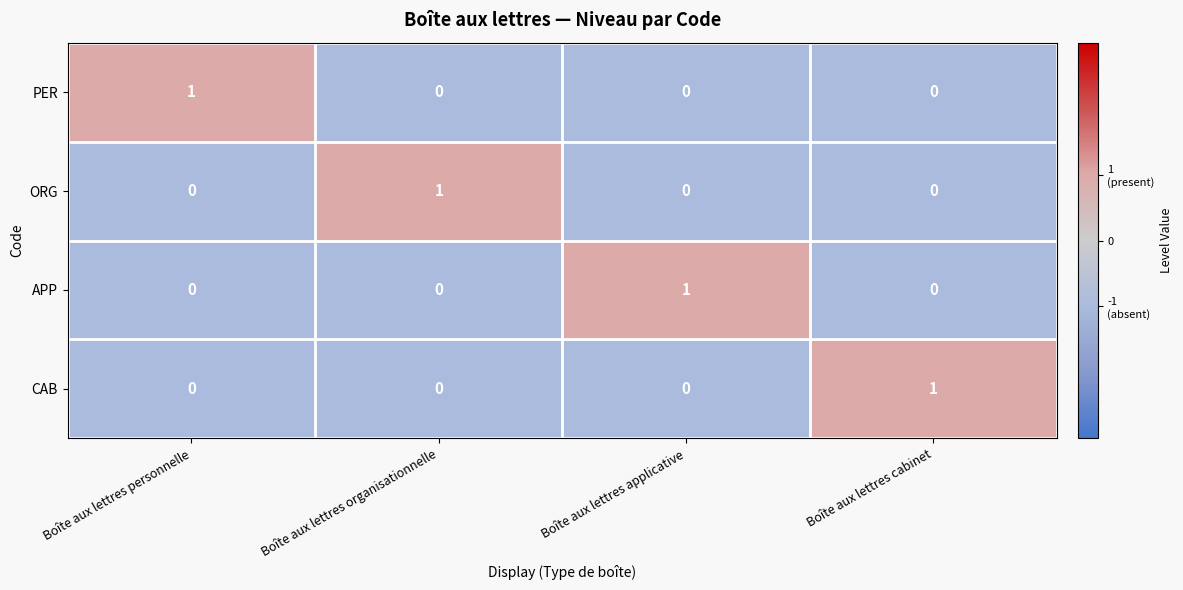

The value of ORG at Boîte aux lettres organisationnelle is 1. True or false?

True